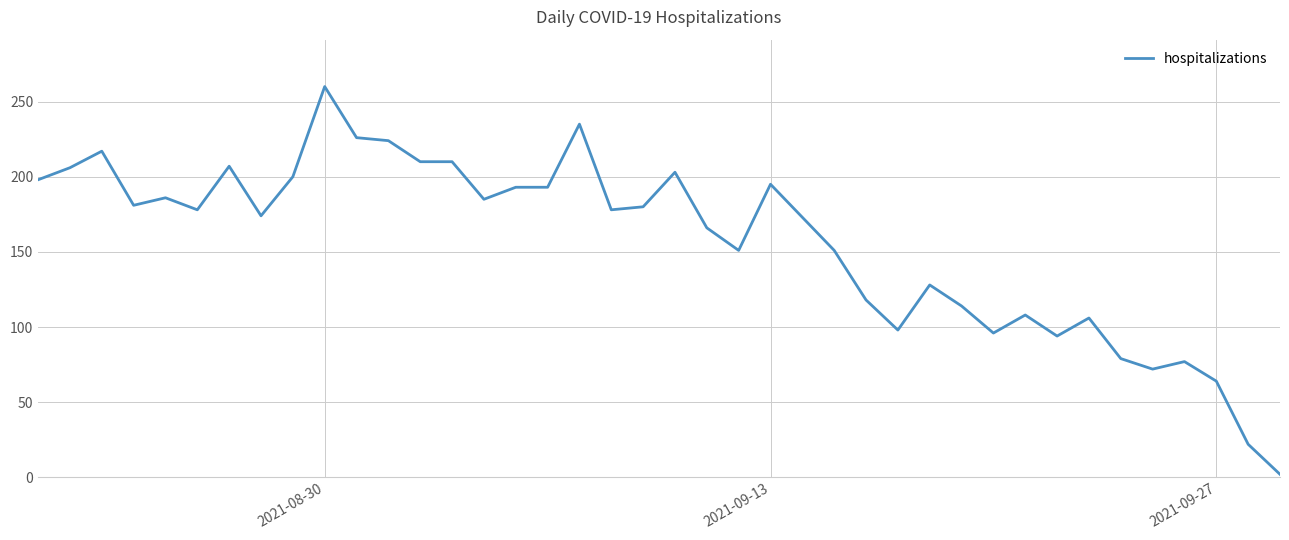

Is this an area chart (filled region under the line)?

No